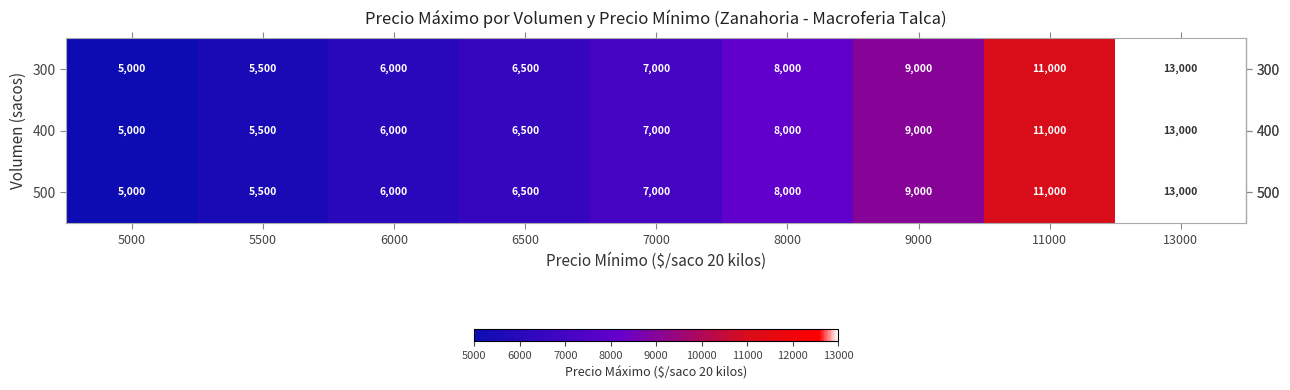

How many data points in 500 are less than 7000?

4